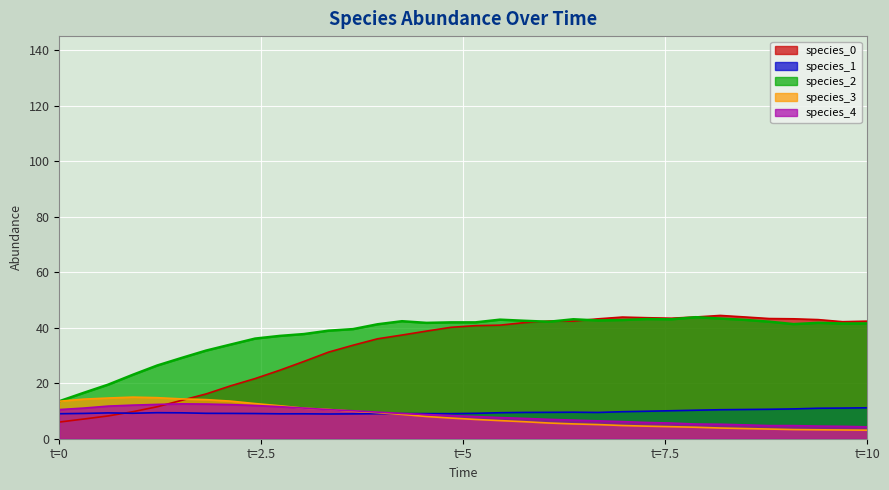

What is the highest value of the species_3 series?

15.0